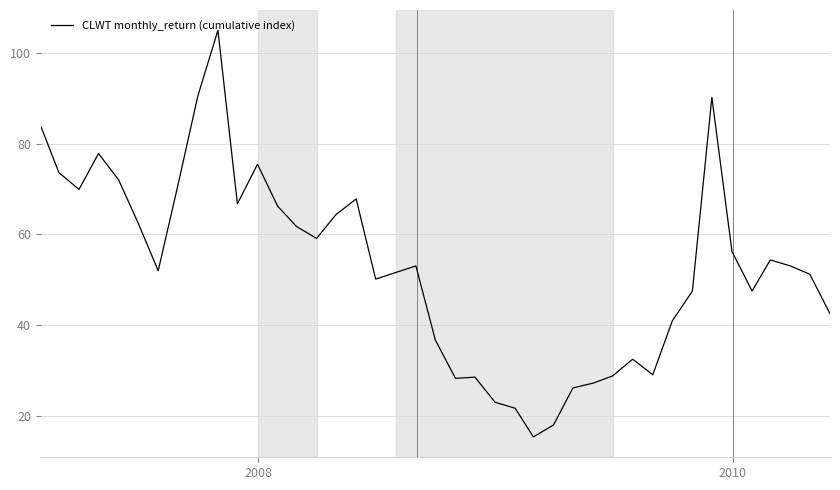

What is the minimum value shown in the chart?

15.3